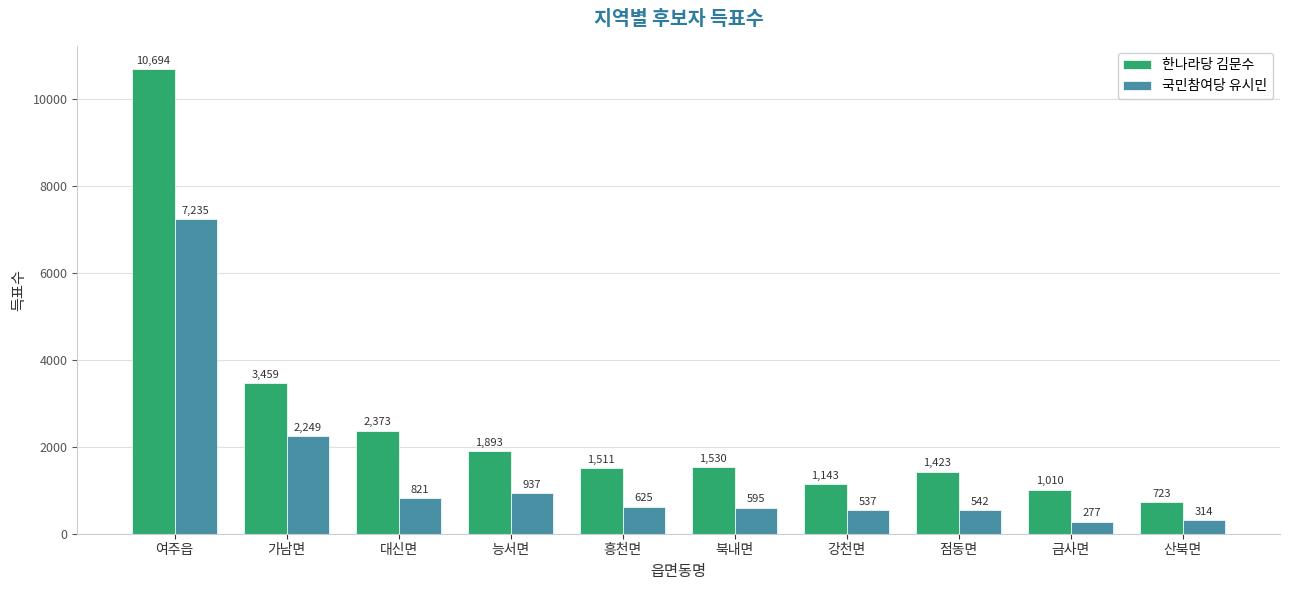

What are all the series names shown in the legend?

한나라당 김문수, 국민참여당 유시민